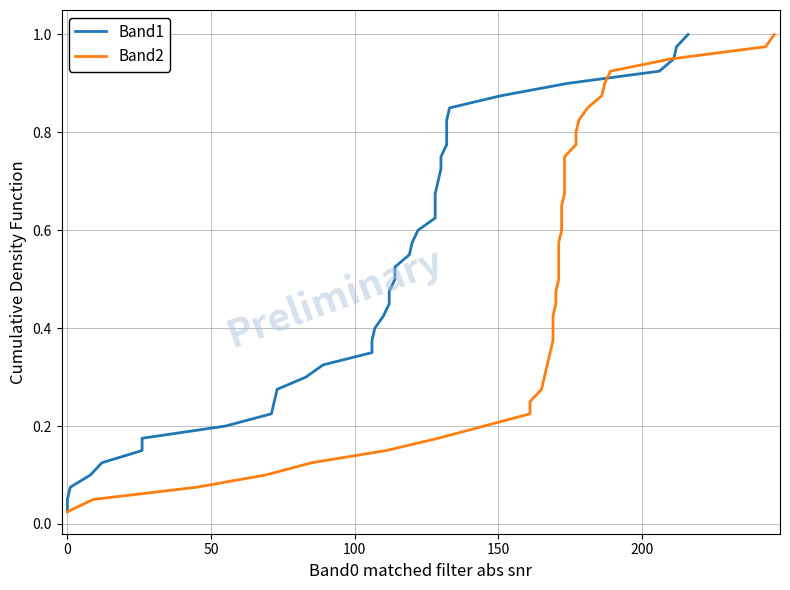

The Band2 series shows 0.6 at 15. True or false?

False